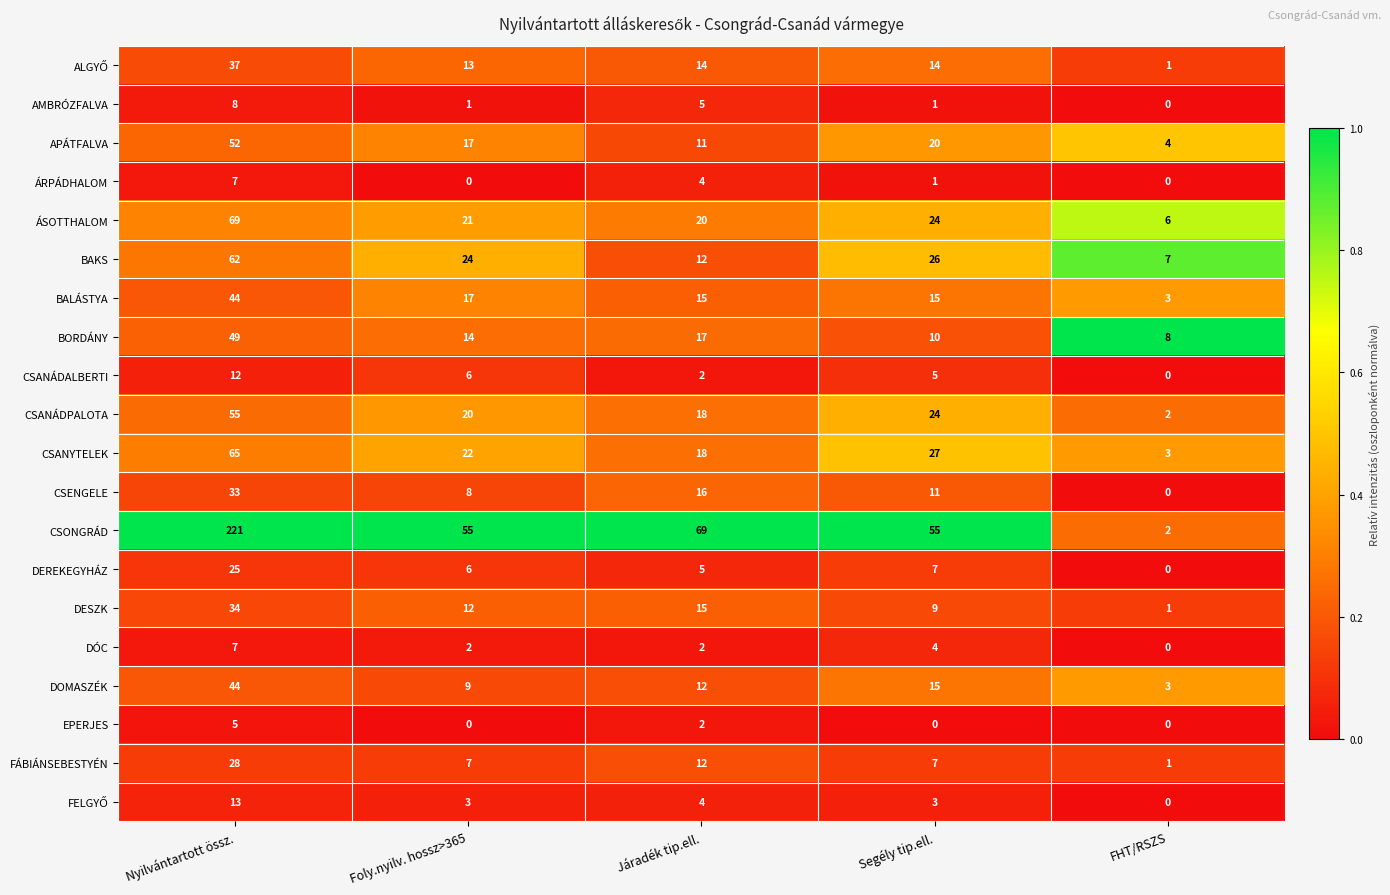

What is the difference between the second highest and minimum values in the FÁBIÁNSEBESTYÉN series?

11